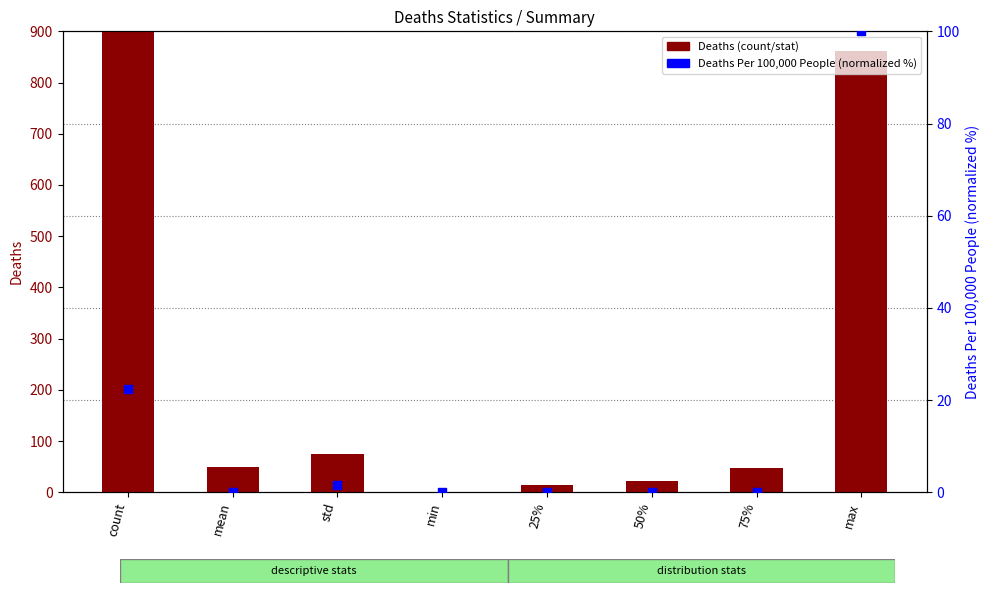

Is the value of Deaths (count/stat) at 75% greater than the value of Deaths Per 100,000 People (normalized) at max?

No